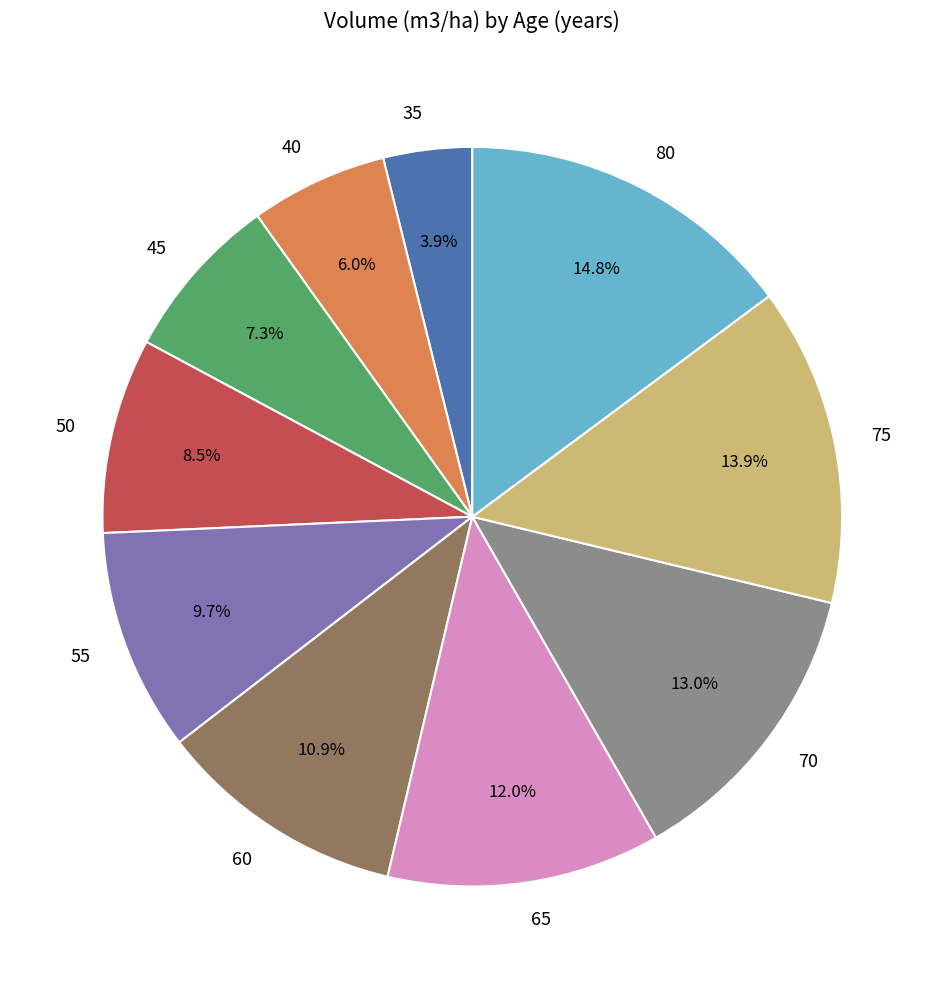

How many segments does this pie chart have?

10